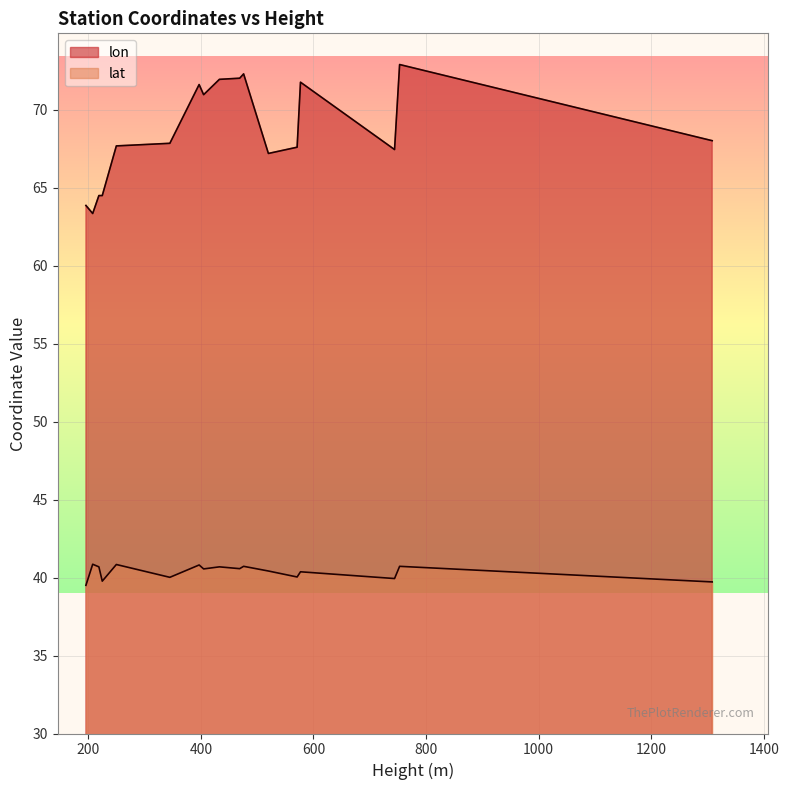

What is the approximate value of lat at 7?

39.5